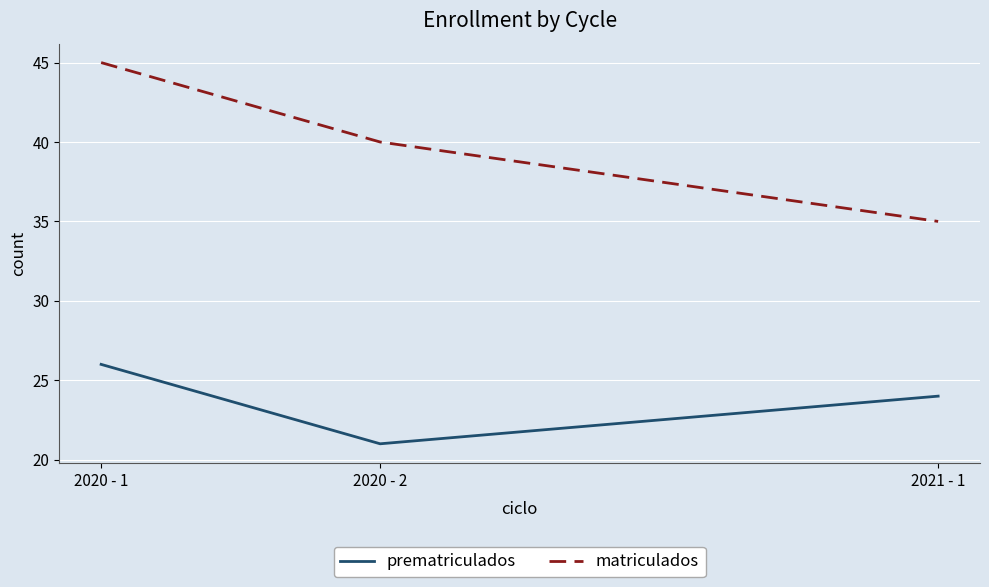

Reading right to left, extract all data points from this chart.

prematriculados: 24	21	26
matriculados: 35	40	45